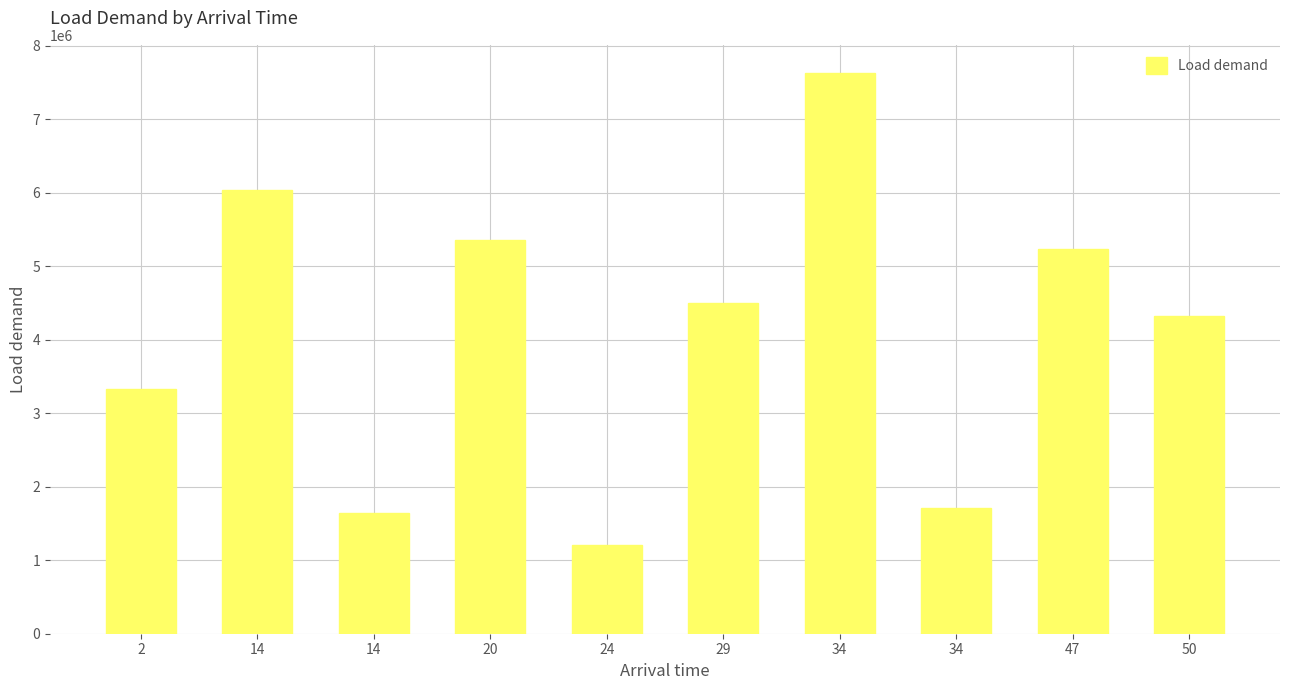

What is the change in value from 14 to 50?

+2684874